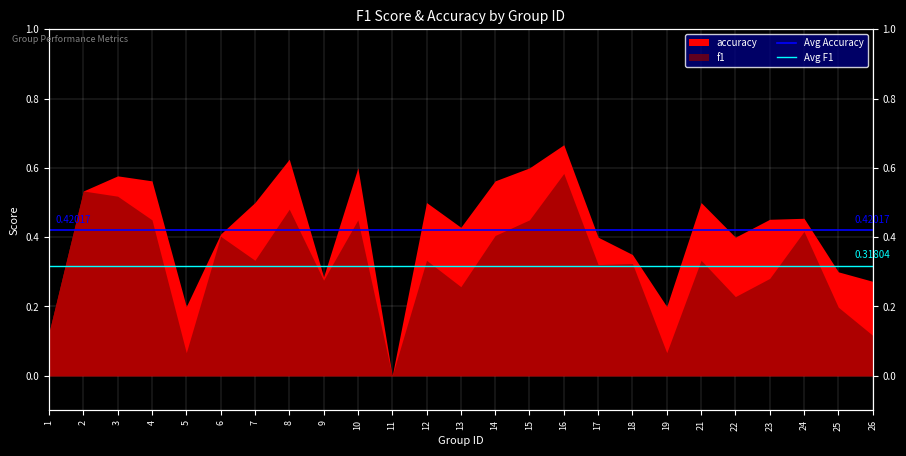

What is the value of the Avg F1 point at the 1st from the left?

0.3